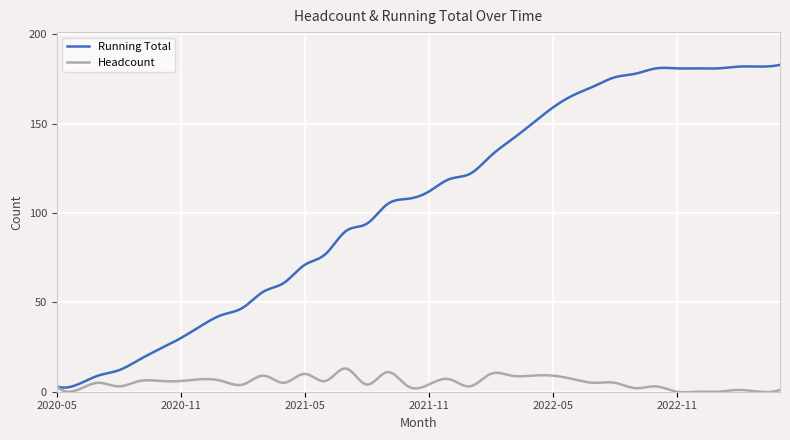

Rank the series by their average value, from highest to lowest.

Running Total, Headcount